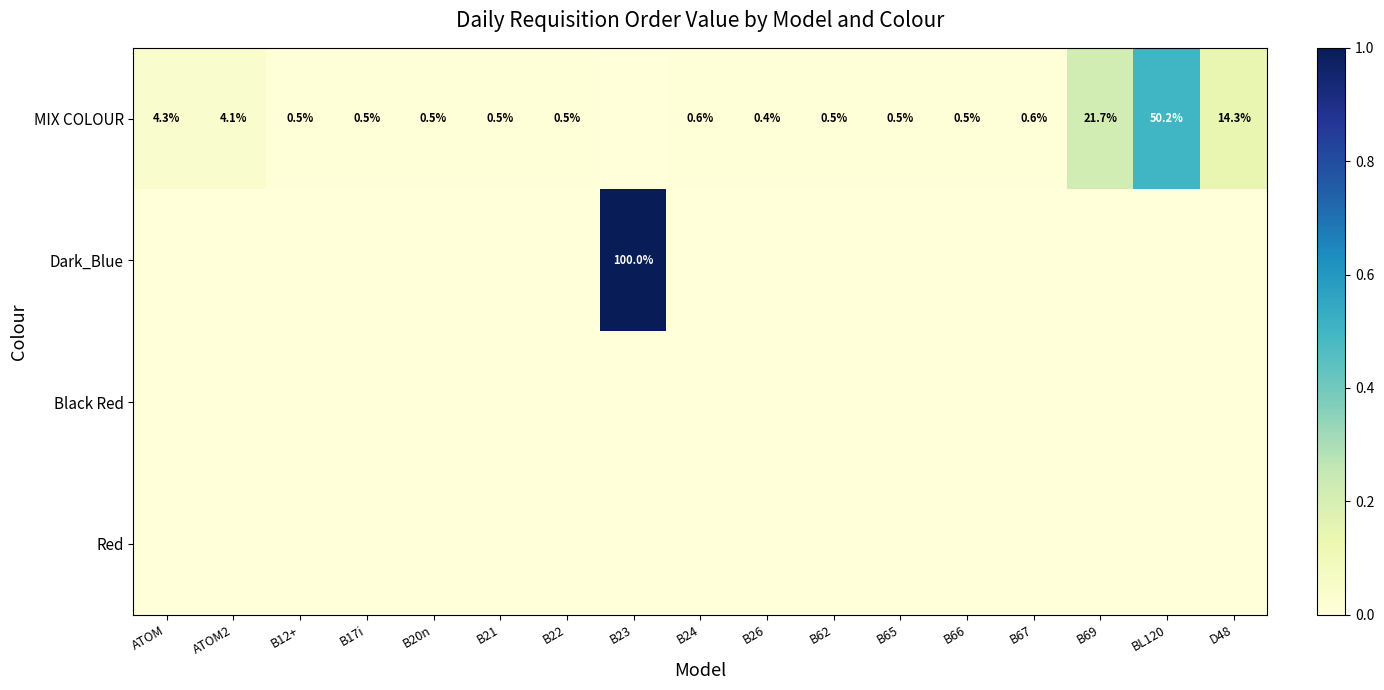

At which category is the sum across all series the highest?

B23